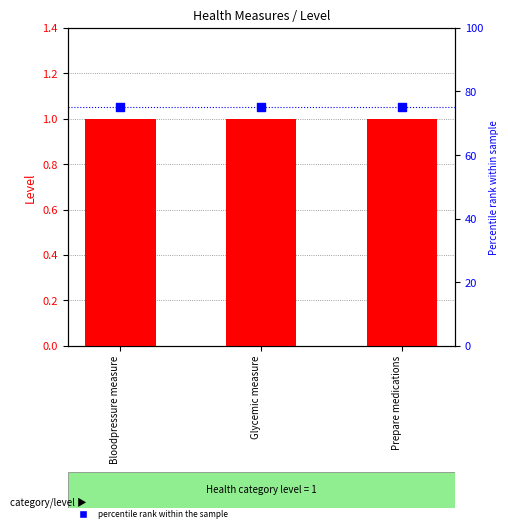

Which series reaches the minimum Y coordinate?

Level